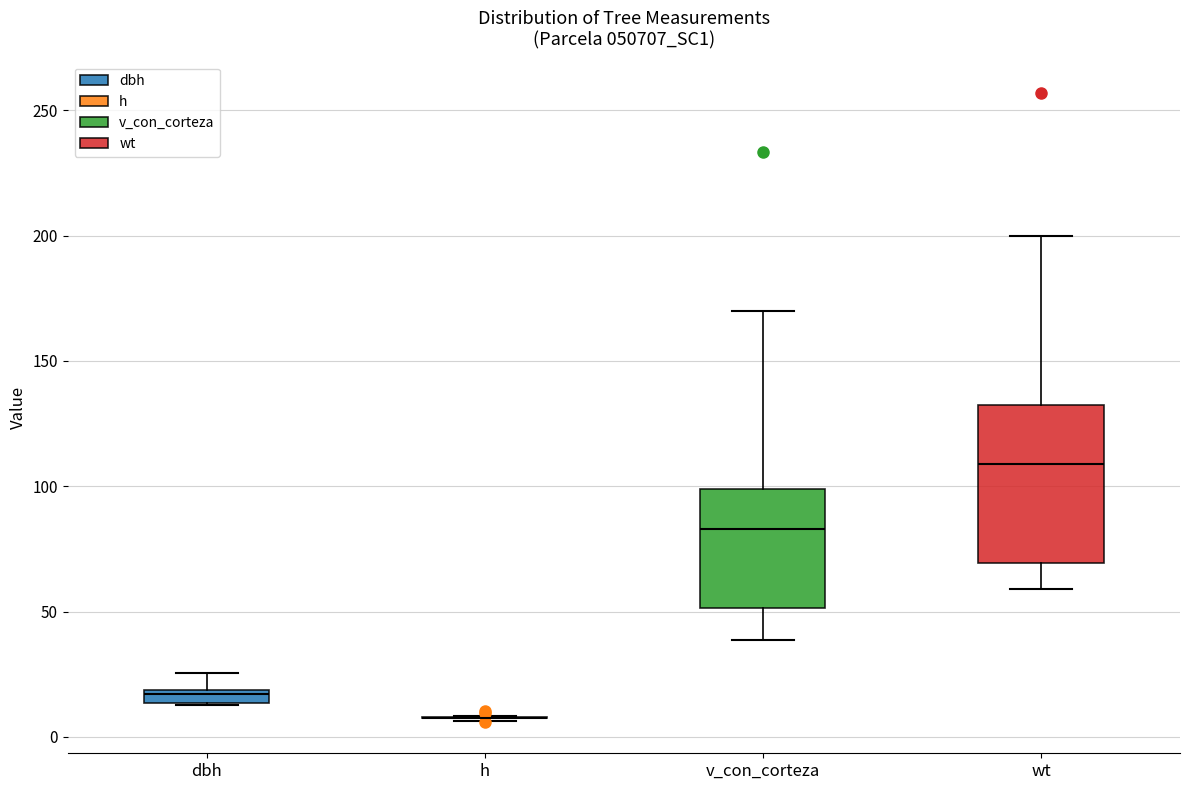

Which box is the tallest, from its lower edge to its upper edge?

wt